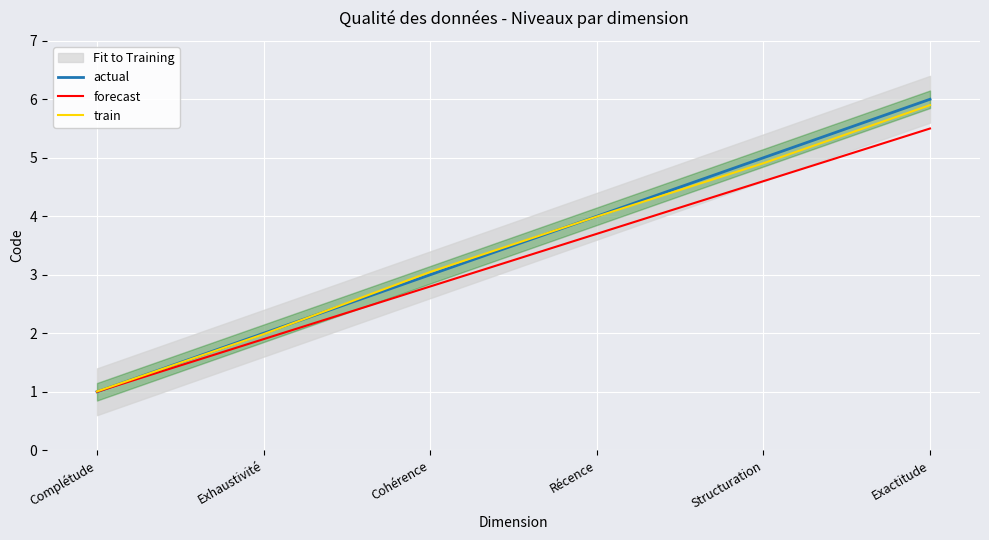

At which category is the sum across all series the highest?

Exactitude